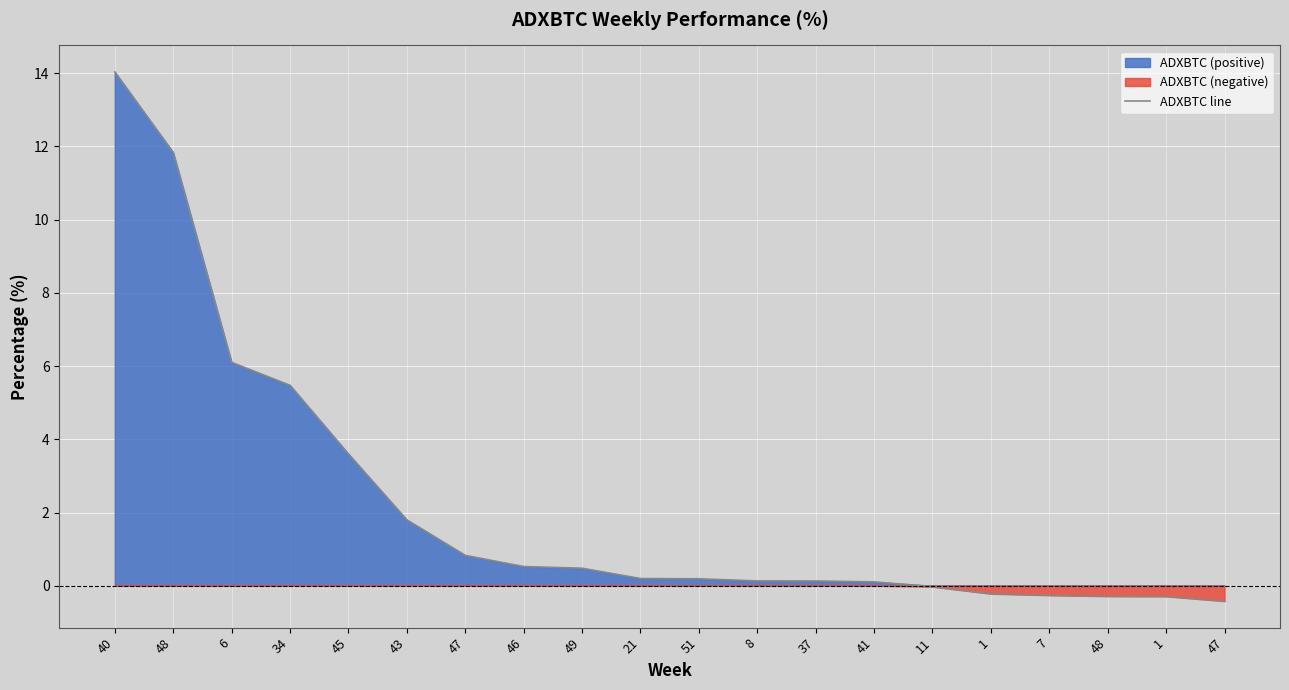

Reading left to right, list all the values displayed in this chart.

14.0	11.8	6.1	5.5	3.6	1.8	0.8	0.5	0.5	0.2	0.2	0.1	0.1	0.1	-0.0	-0.2	-0.3	-0.3	-0.3	-0.4